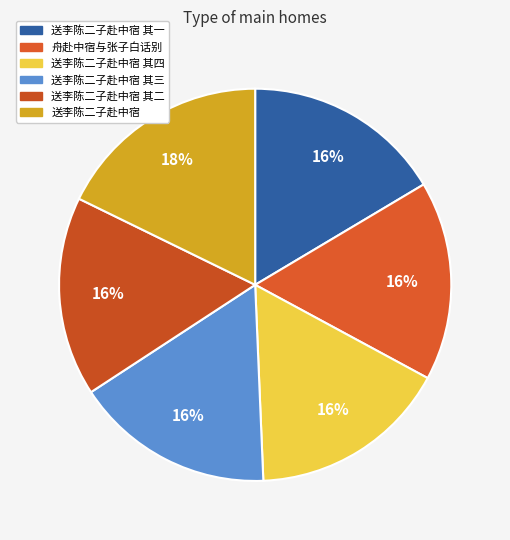

What is the ratio of the value at 送李陈二子赴中宿 其二 to the value at 送李陈二子赴中宿 其四?

1.0